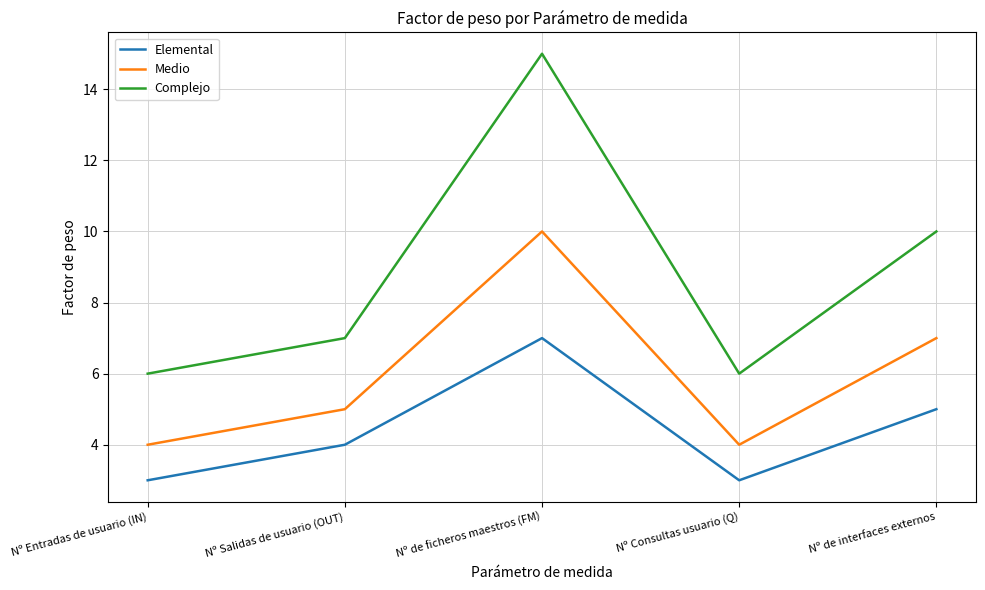

Rank the series by their maximum value, from lowest to highest.

Elemental, Medio, Complejo